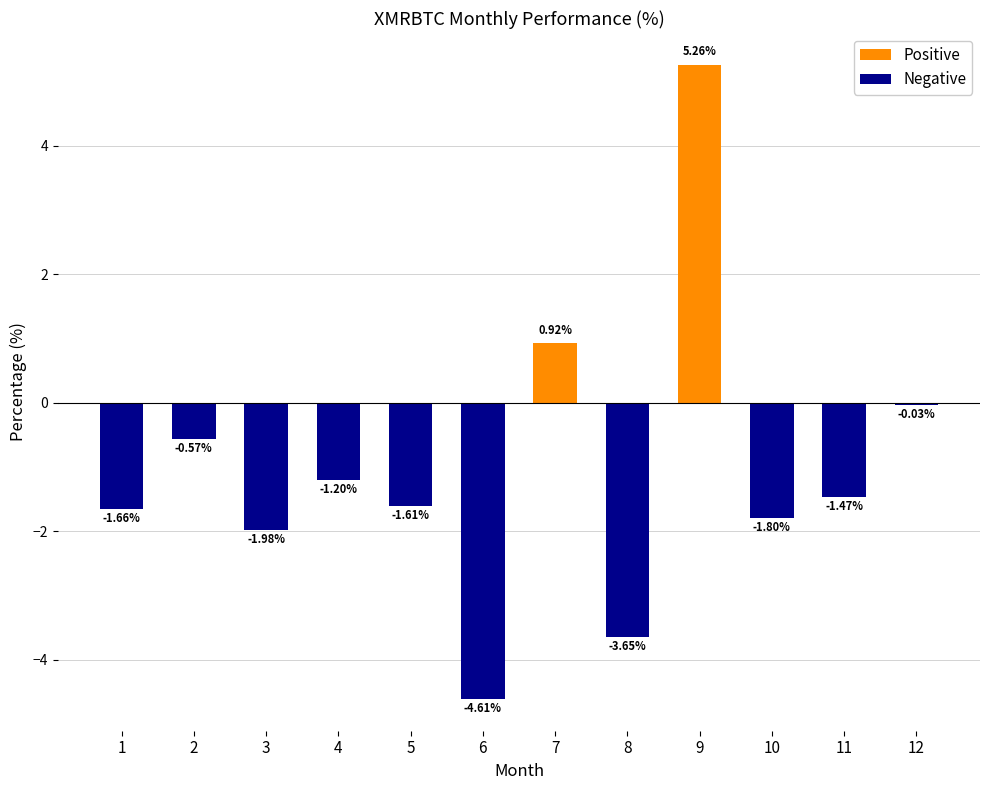

How many values exceed -1?

4